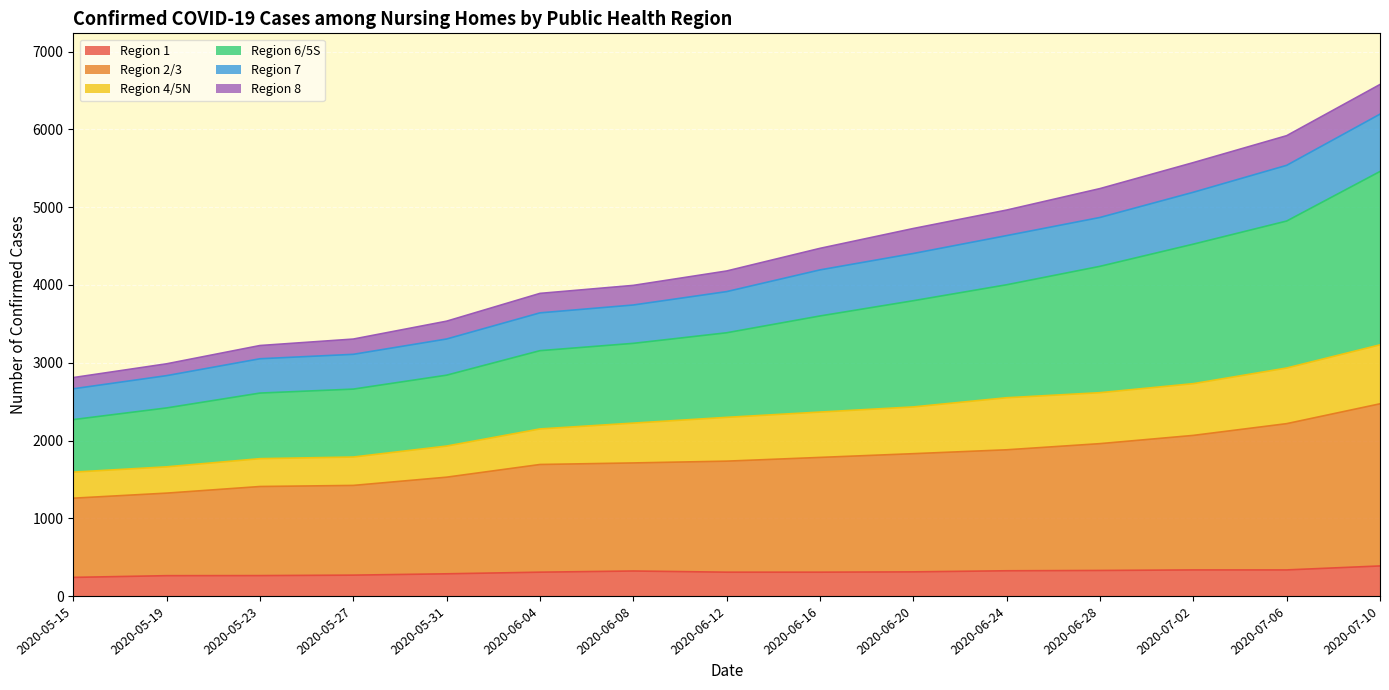

True or false: Region 2/3 and Region 1 intersect in this chart.

False